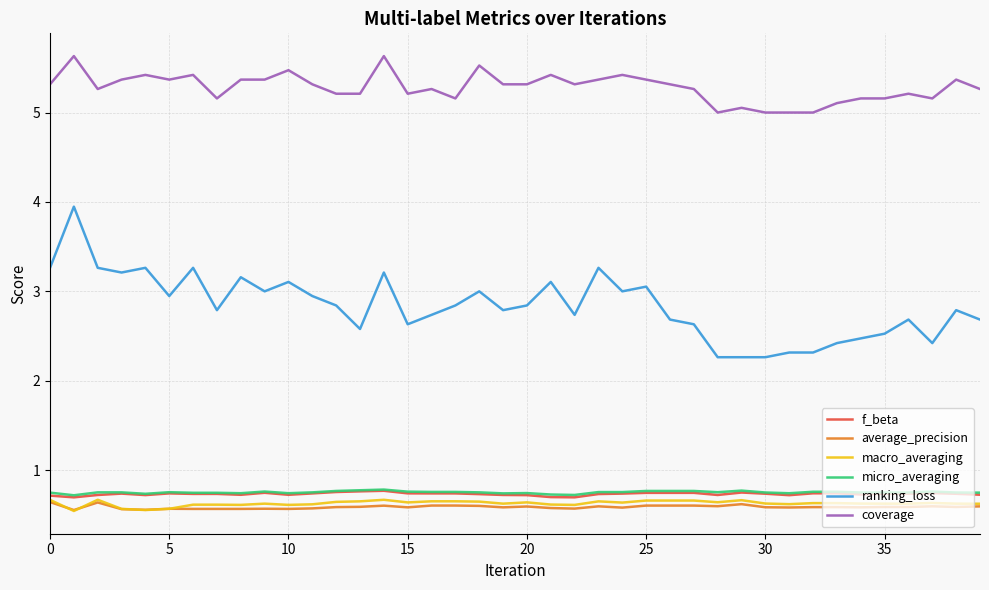

True or false: micro_averaging and coverage cross at least once.

False